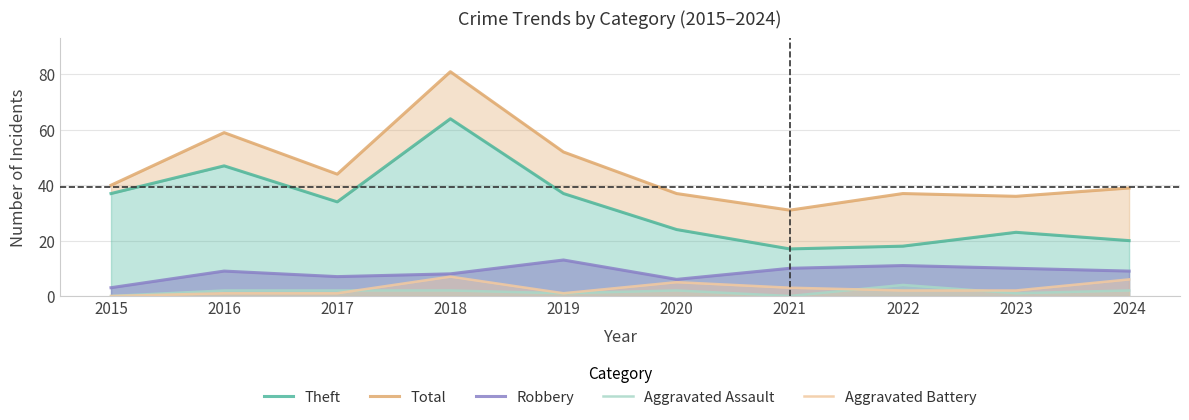

True or false: Theft and Aggravated Assault intersect in this chart.

False